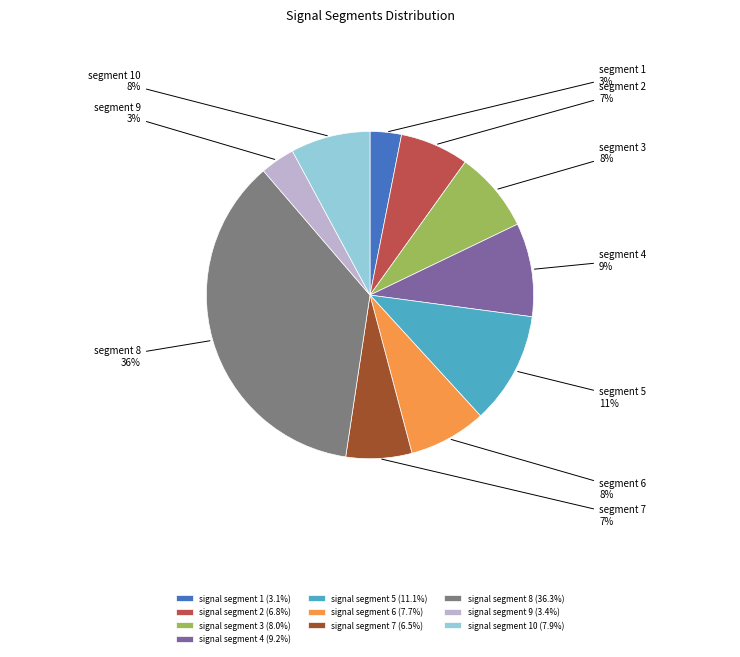

To the nearest percent, what is the average slice percentage?

10%